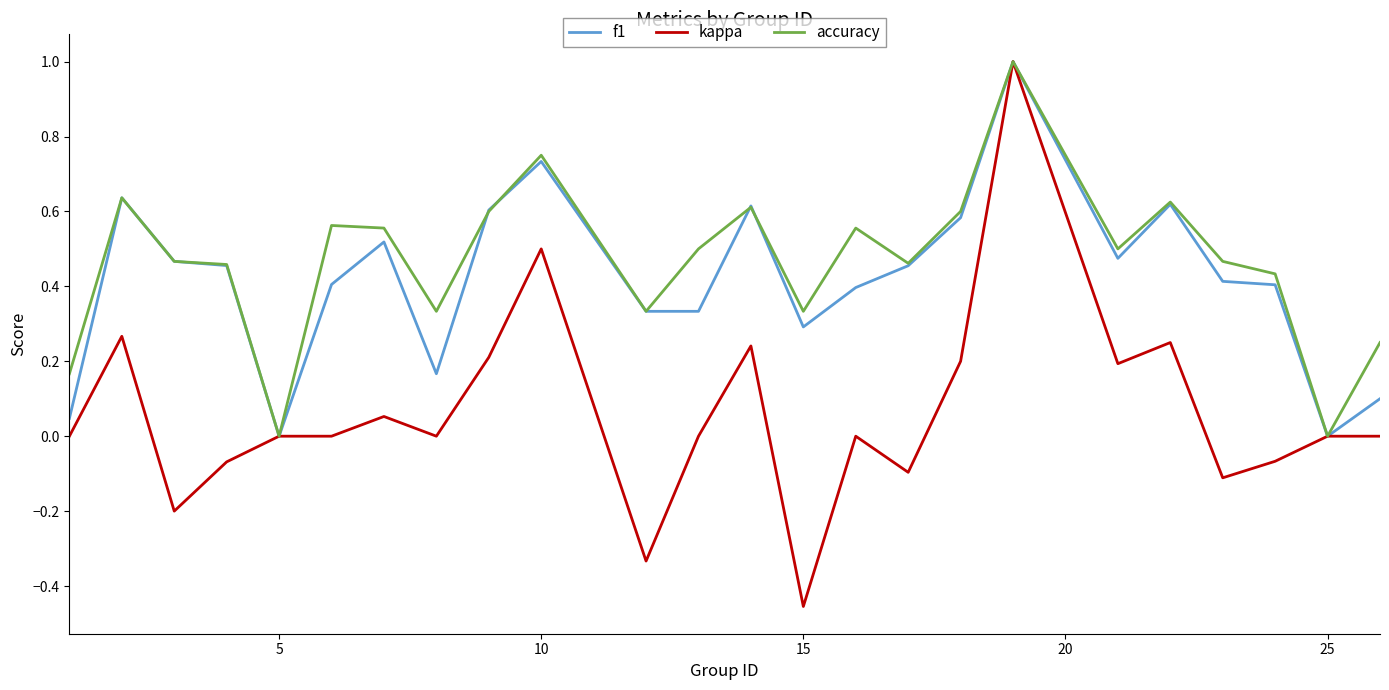

Which series has the widest spread of values?

kappa